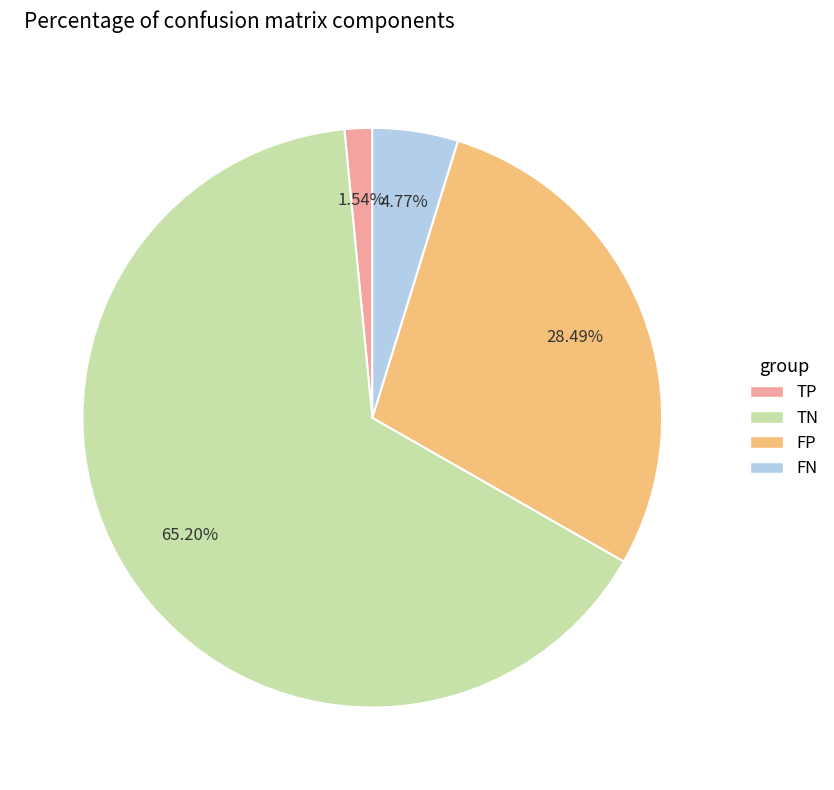

Is there a majority slice in this chart?

Yes